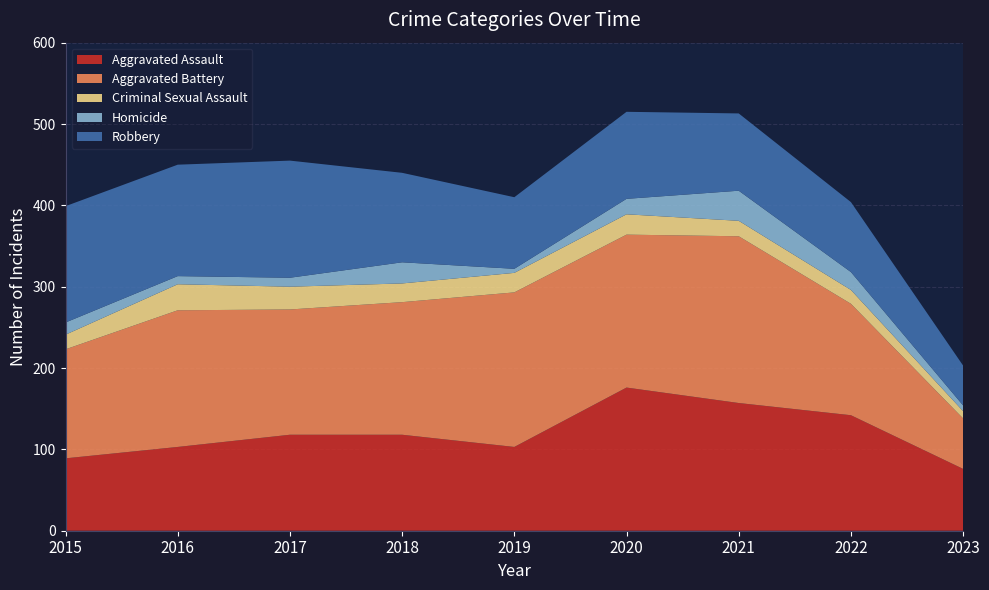

Reading left to right, list all the values displayed in this chart.

Aggravated Assault: 2015=89	2016=103	2017=118	2018=118	2019=103	2020=176	2021=157	2022=142	2023=76
Aggravated Battery: 2015=134	2016=168	2017=154	2018=163	2019=190	2020=188	2021=205	2022=137	2023=62
Criminal Sexual Assault: 2015=18	2016=32	2017=28	2018=23	2019=24	2020=25	2021=19	2022=17	2023=9
Homicide: 2015=15	2016=10	2017=11	2018=26	2019=5	2020=19	2021=37	2022=22	2023=7
Robbery: 2015=143	2016=137	2017=144	2018=110	2019=88	2020=107	2021=95	2022=86	2023=49